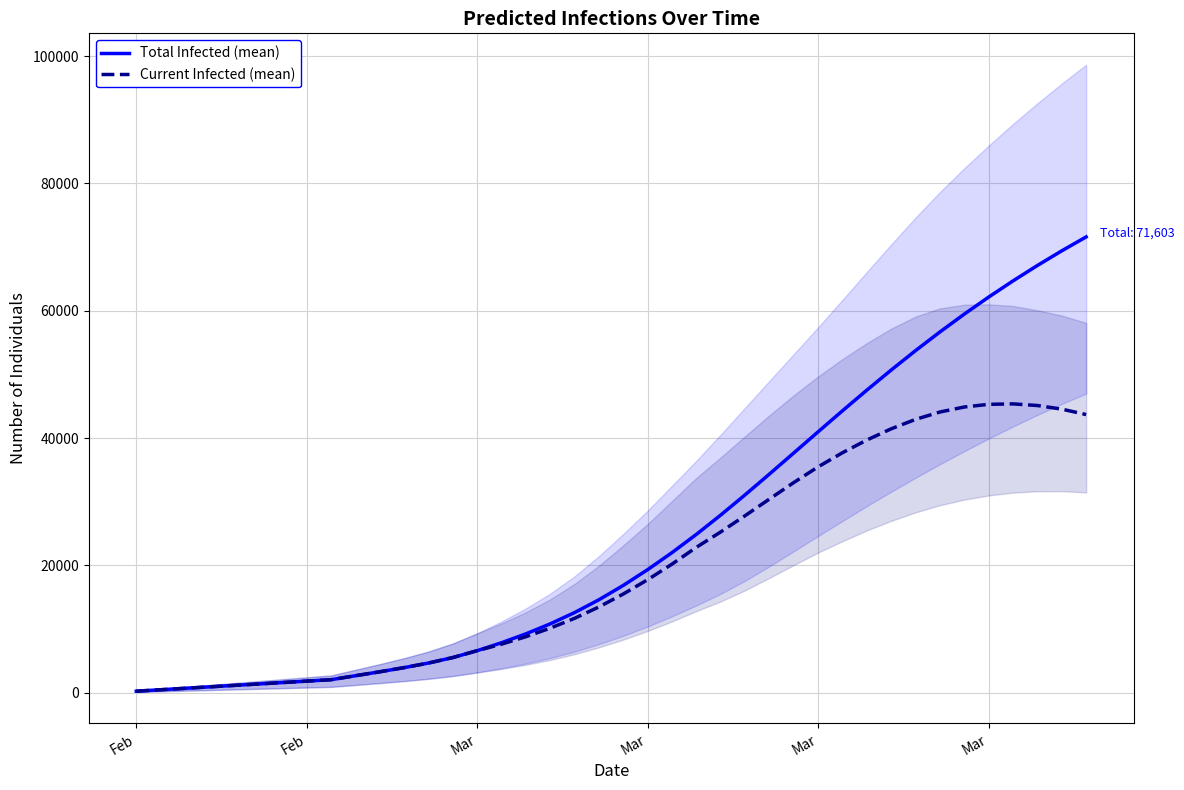

True or false: Current Infected (mean) and Total Infected (mean) cross at least once.

False